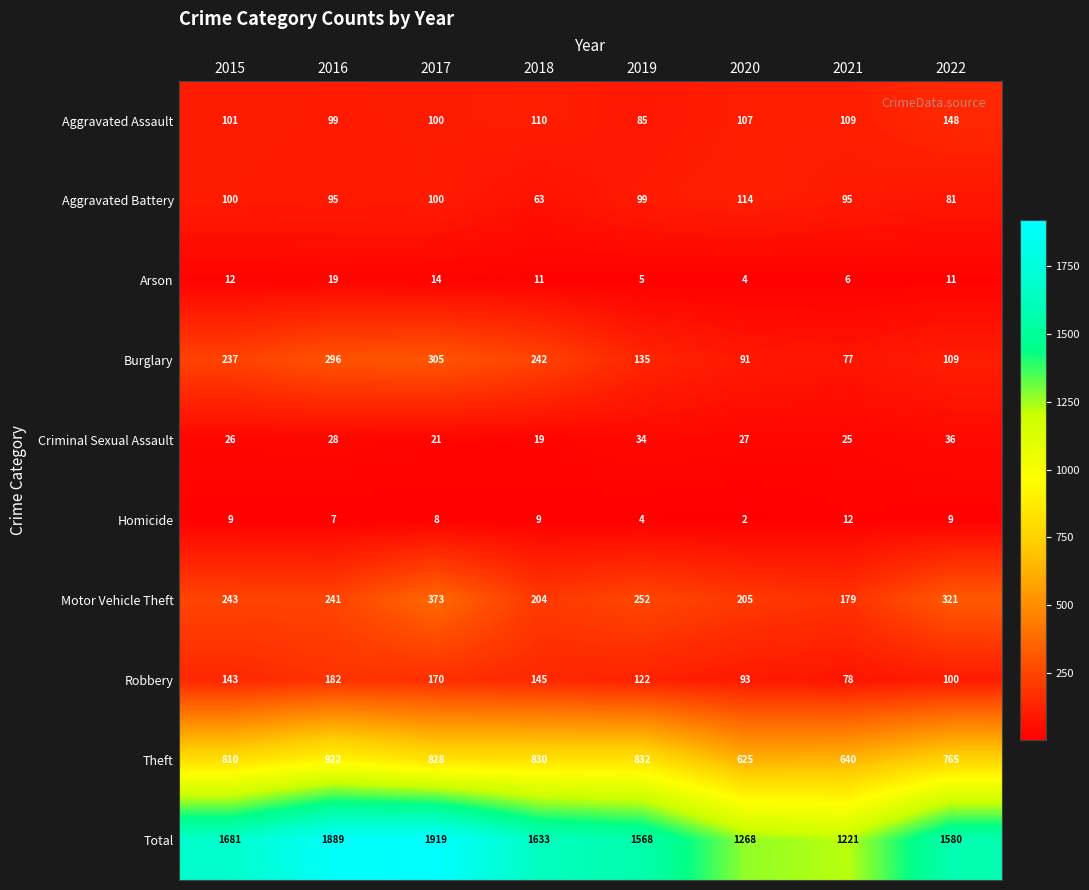

How many data points in Robbery are less than 143?

4